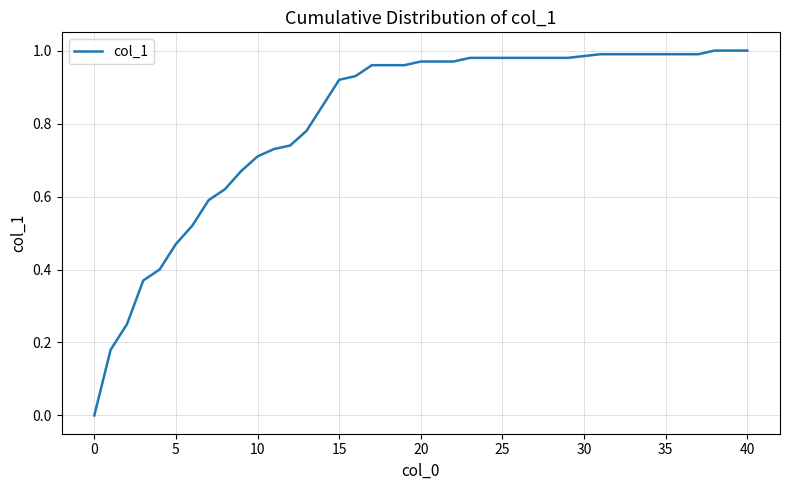

Does the chart have visible grid lines?

Yes